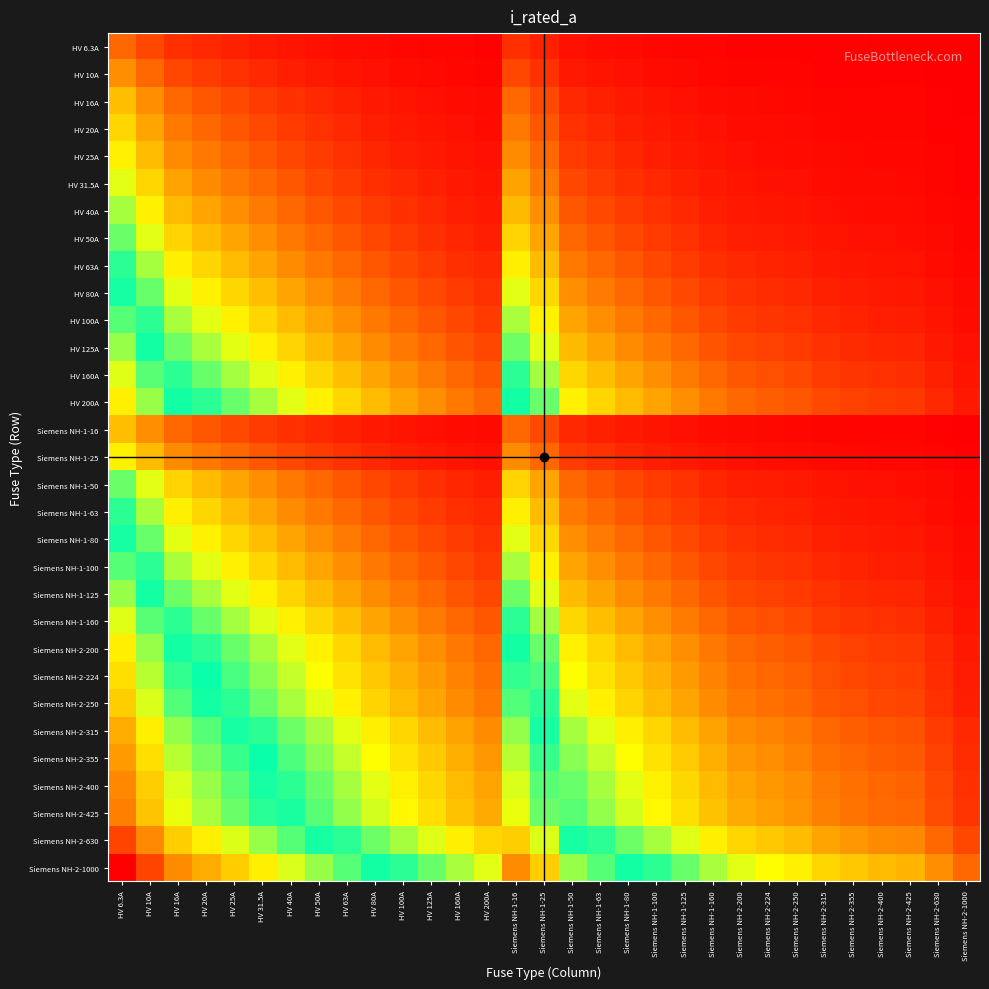

Rank the series at HV 6.3A from lowest to highest value.

HV 6.3A, HV 10A, HV 16A, Siemens NH-1-16, HV 20A, HV 25A, Siemens NH-1-25, HV 31.5A, HV 40A, HV 50A, Siemens NH-1-50, HV 63A, Siemens NH-1-63, HV 80A, Siemens NH-1-80, HV 100A, Siemens NH-1-100, HV 125A, Siemens NH-1-125, HV 160A, Siemens NH-1-160, HV 200A, Siemens NH-2-200, Siemens NH-2-224, Siemens NH-2-250, Siemens NH-2-315, Siemens NH-2-355, Siemens NH-2-400, Siemens NH-2-425, Siemens NH-2-630, Siemens NH-2-1000